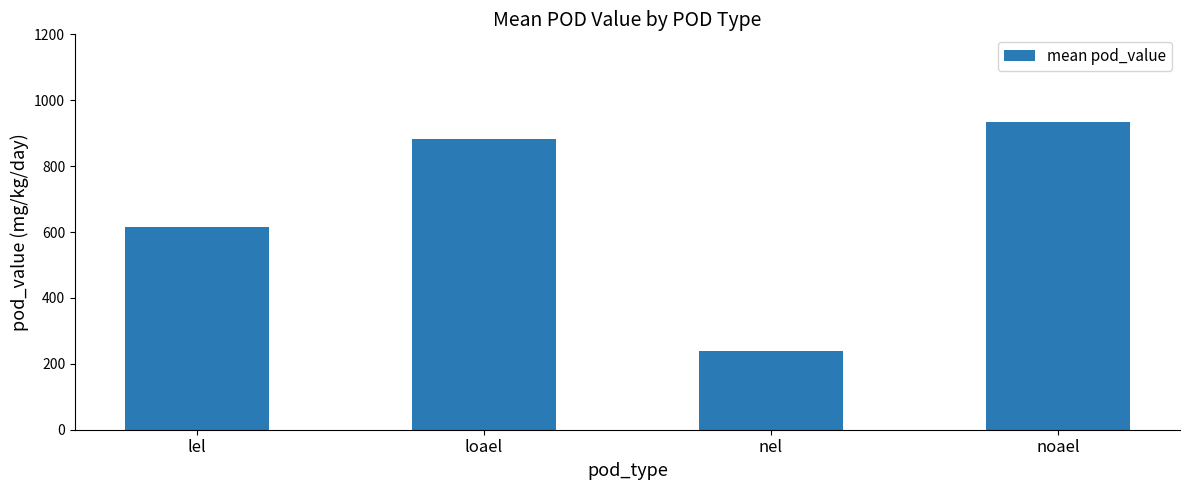

How many data points are less than 883?

2